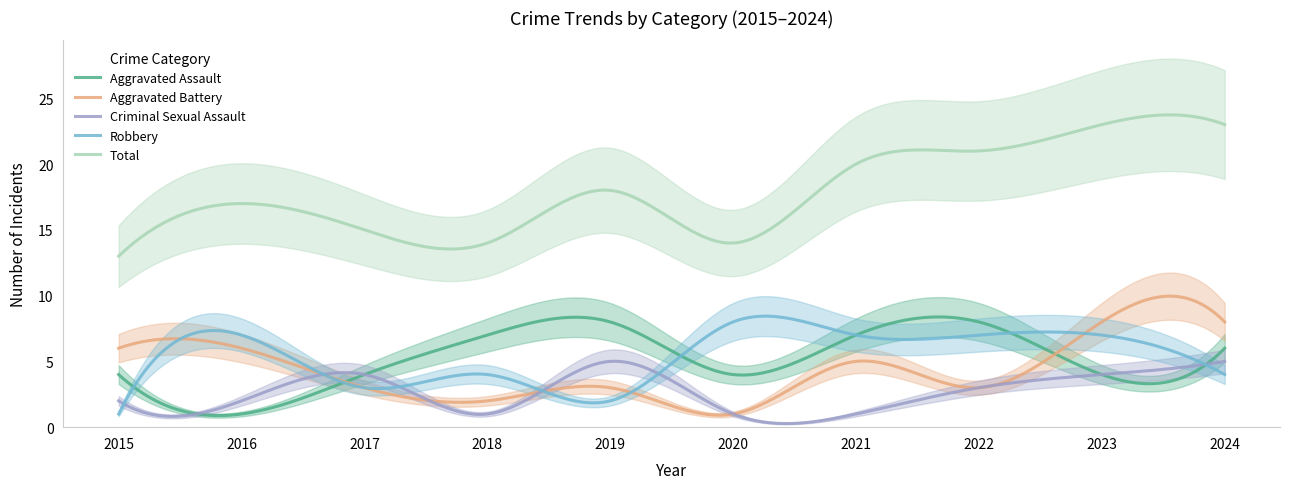

What is the value of the Criminal Sexual Assault point at the 7th from the left?

1